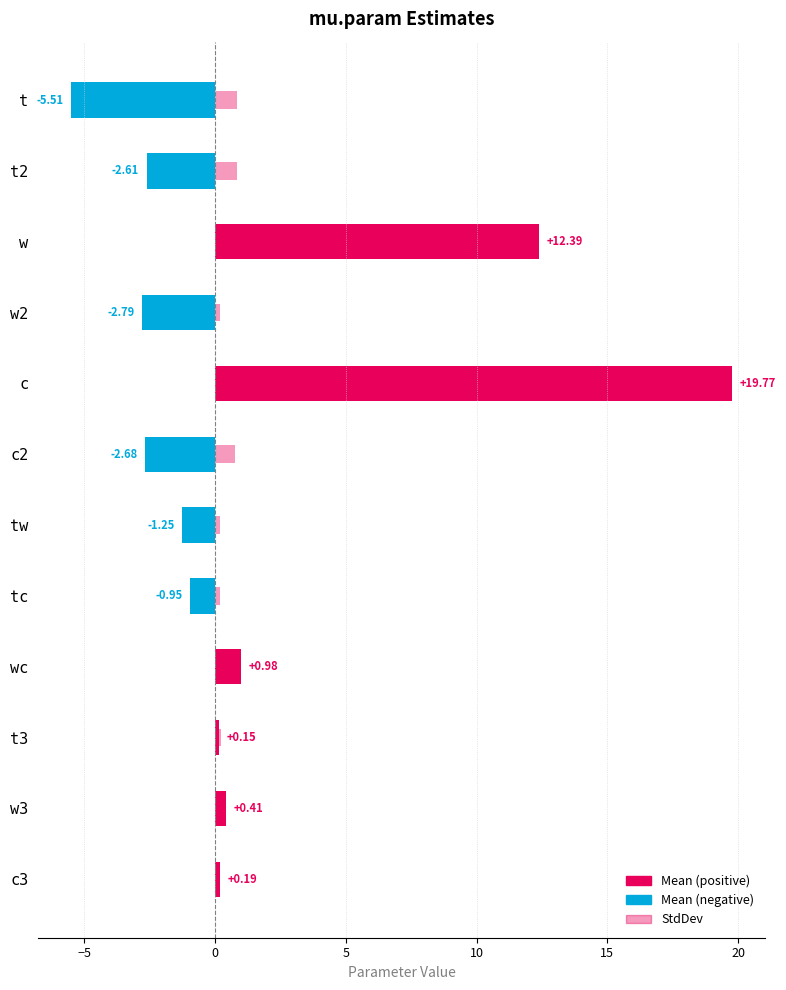

Reading right to left, list all the values displayed in this chart.

Mean: 0.2	0.4	0.1	1.0	-0.9	-1.3	-2.7	19.8	-2.8	12.4	-2.6	-5.5
StdDev: 0.2	0.2	0.2	0.2	0.2	0.2	0.8	0.8	0.2	0.5	0.8	0.8